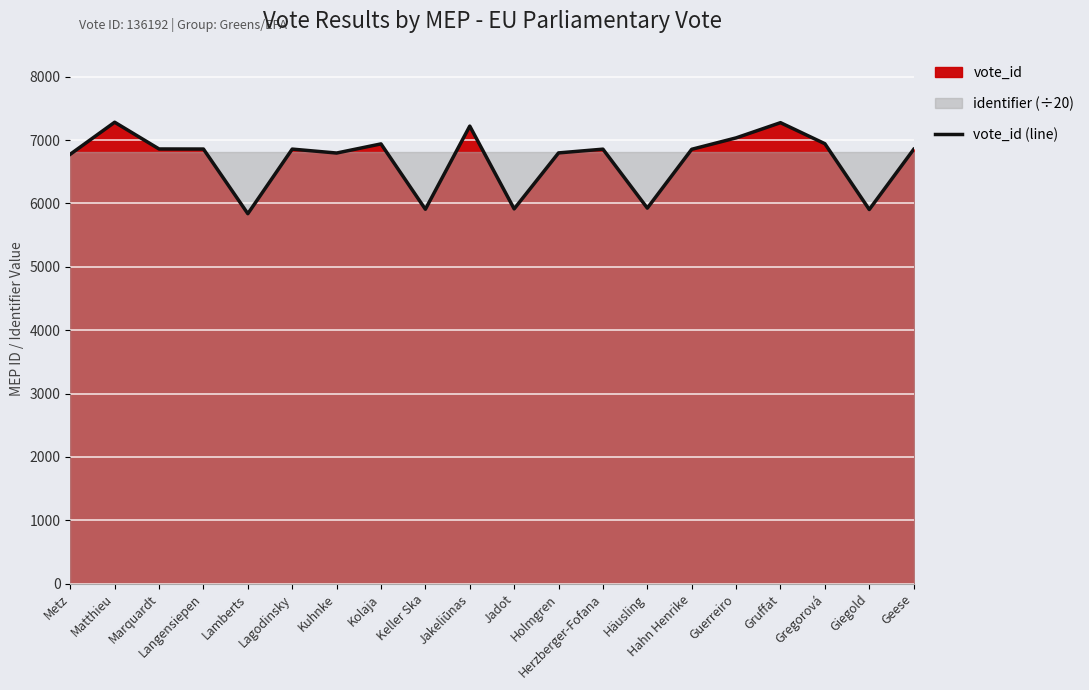

What position from the right is Matthieu?

19